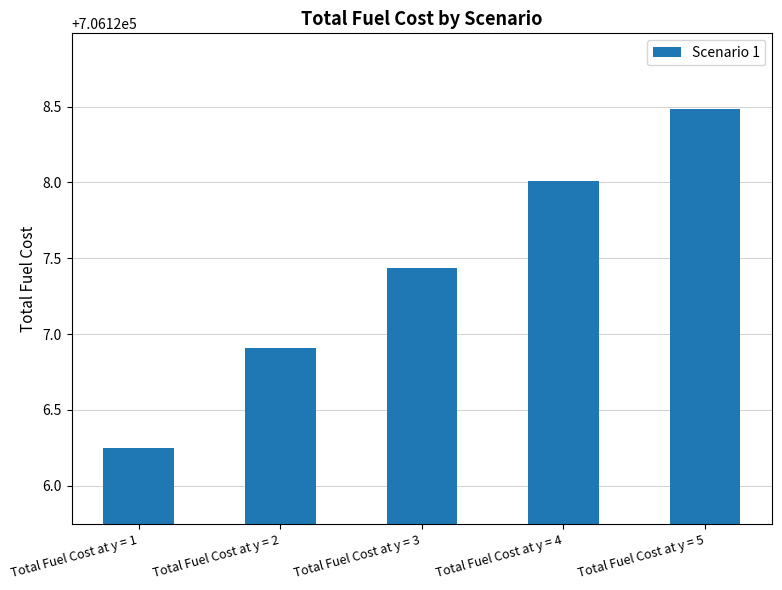

At which category does the chart reach its minimum across all series?

Total Fuel Cost at y = 1